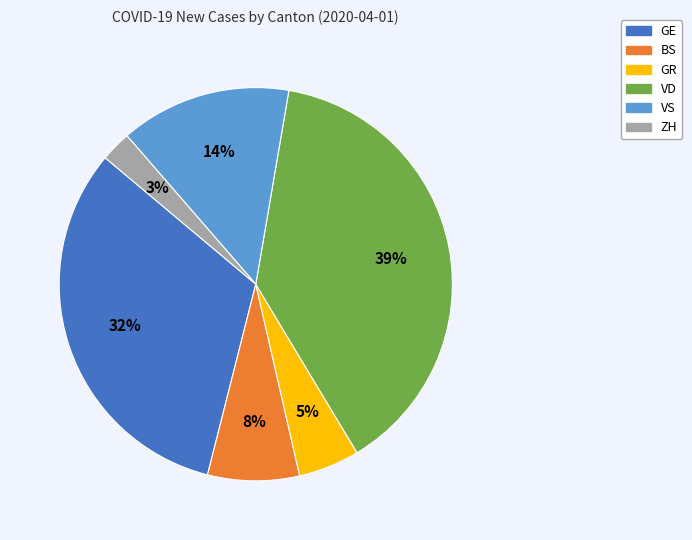

Combined, do VS and GE account for over 50%?

No